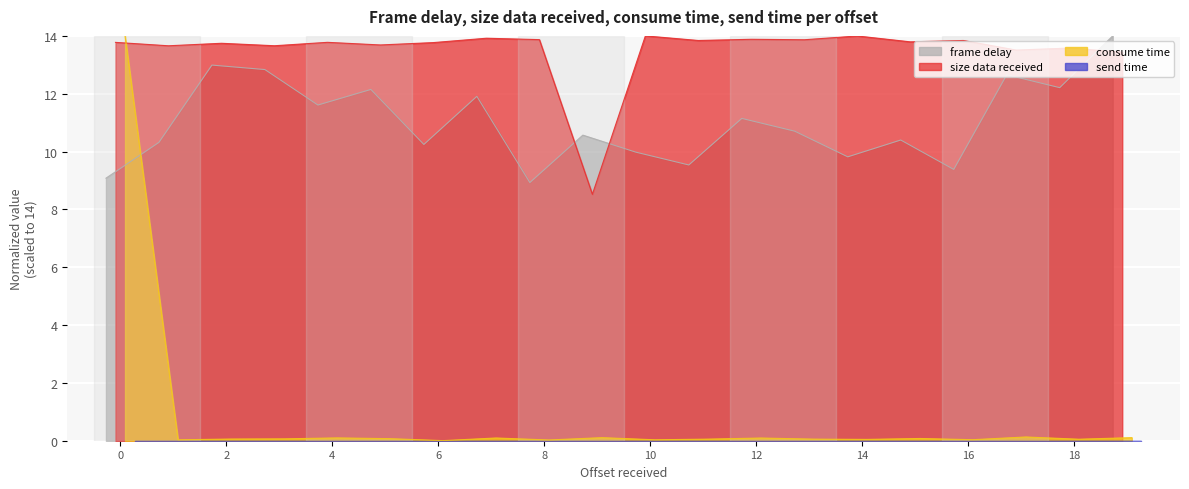

What is the sum of the consume time values at 6 and 4?

0.1